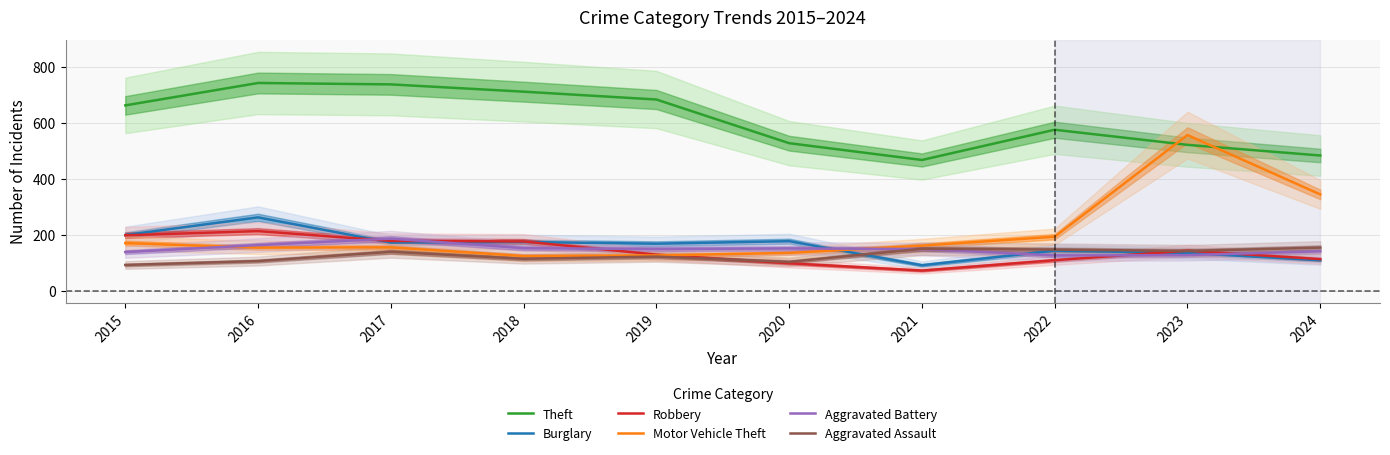

How many lines are shown in the chart?

6